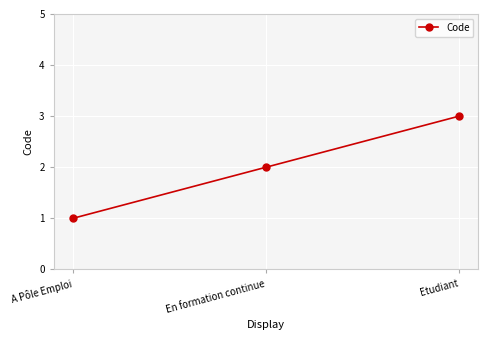

What is the sum of the values at En formation continue and Etudiant?

5